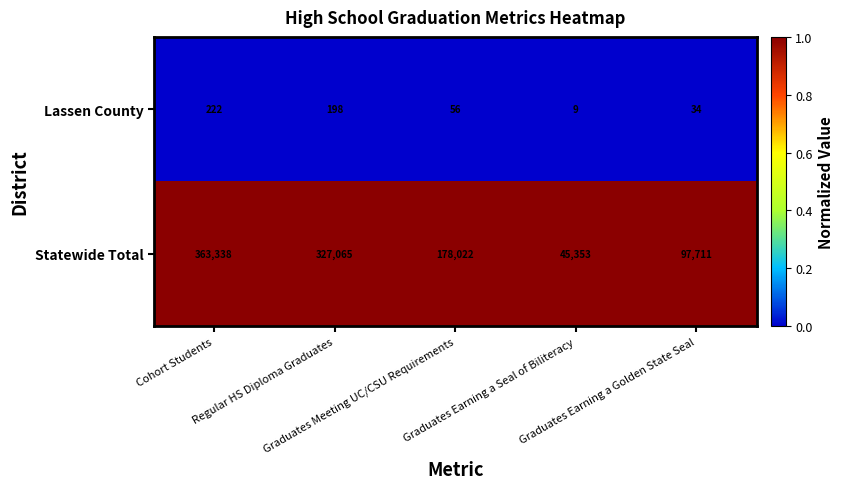

At Cohort Students, list the series in order from largest to smallest.

Statewide Total, Lassen County